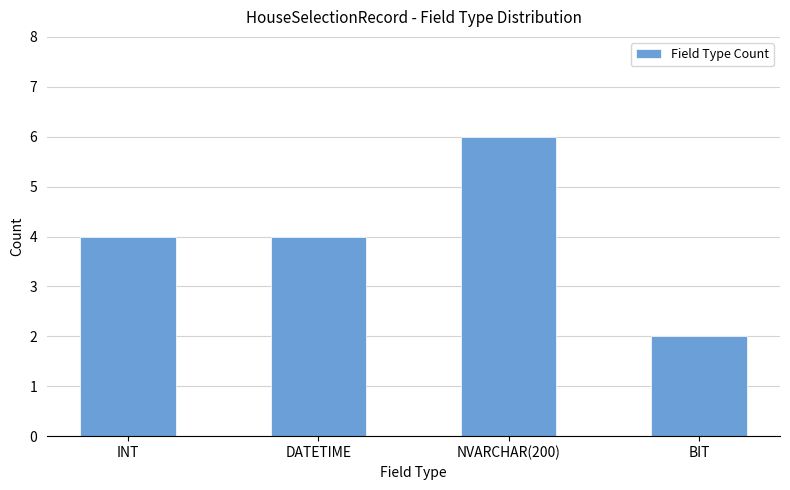

How many values are between 4 and 6?

3